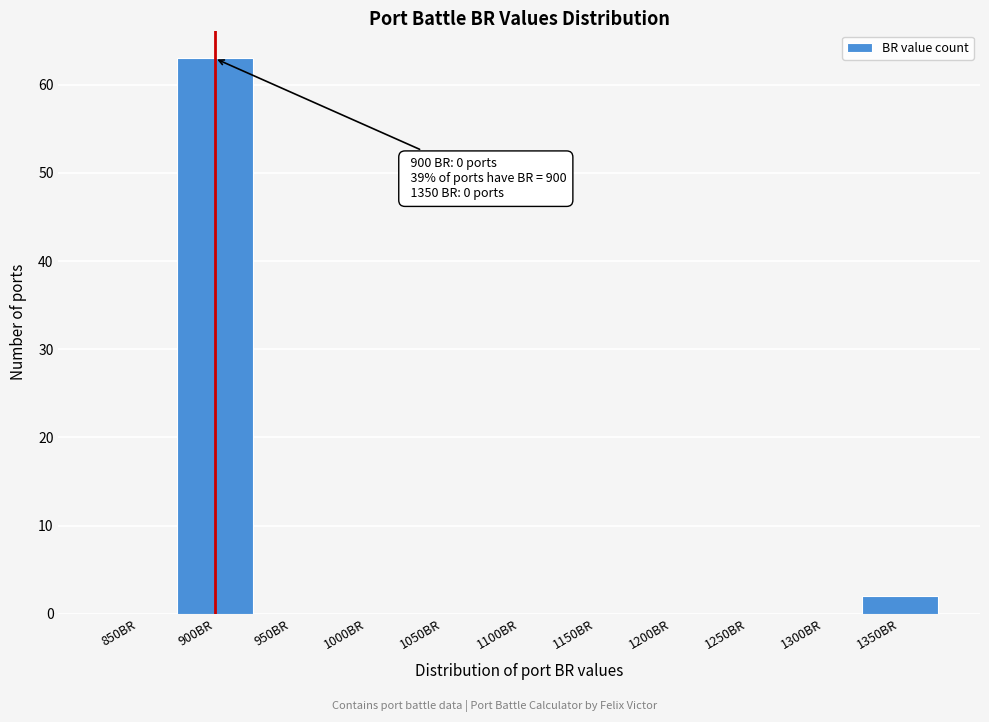

Reading left to right, extract all data points from this chart.

850BR=0	900BR=63	950BR=0	1000BR=0	1050BR=0	1100BR=0	1150BR=0	1200BR=0	1250BR=0	1300BR=0	1350BR=2